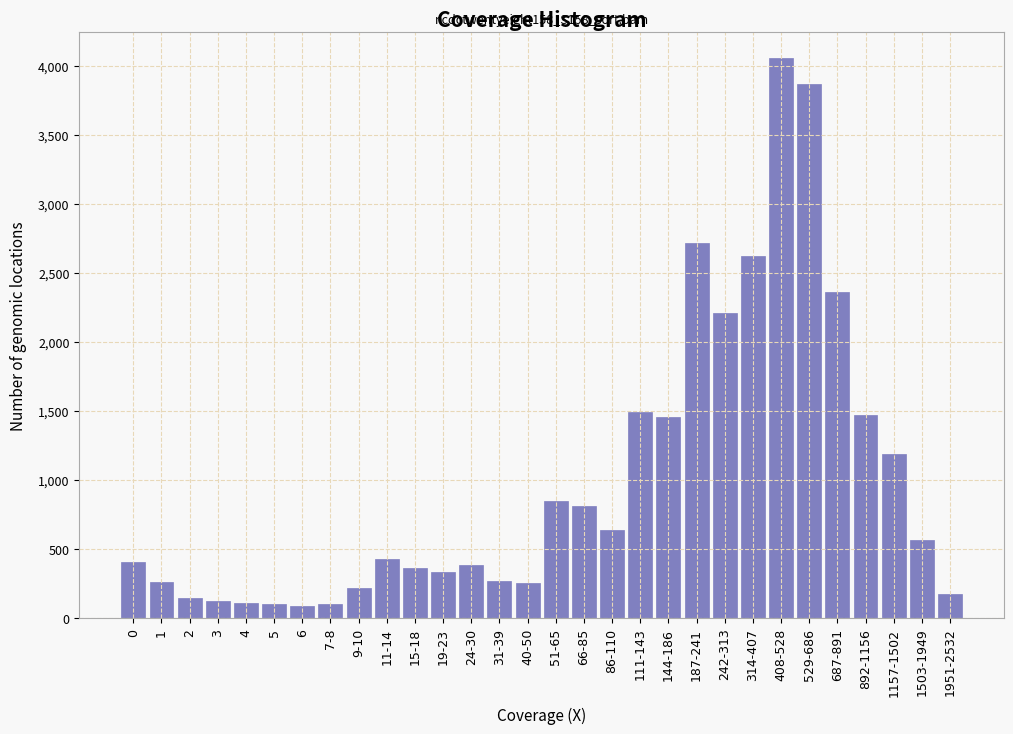

What is the difference between the maximum and second lowest values?

3960